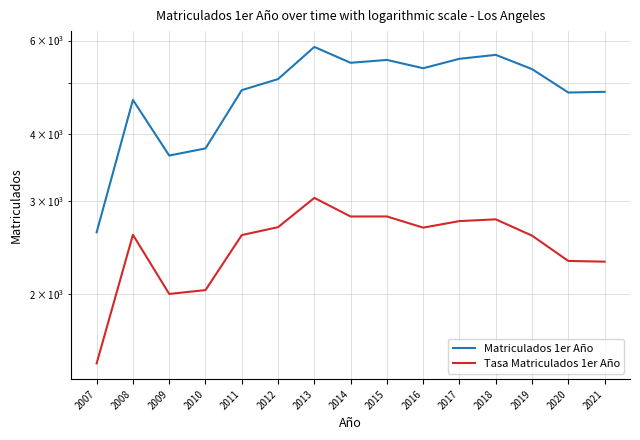

What is the smallest value displayed?

1484.4